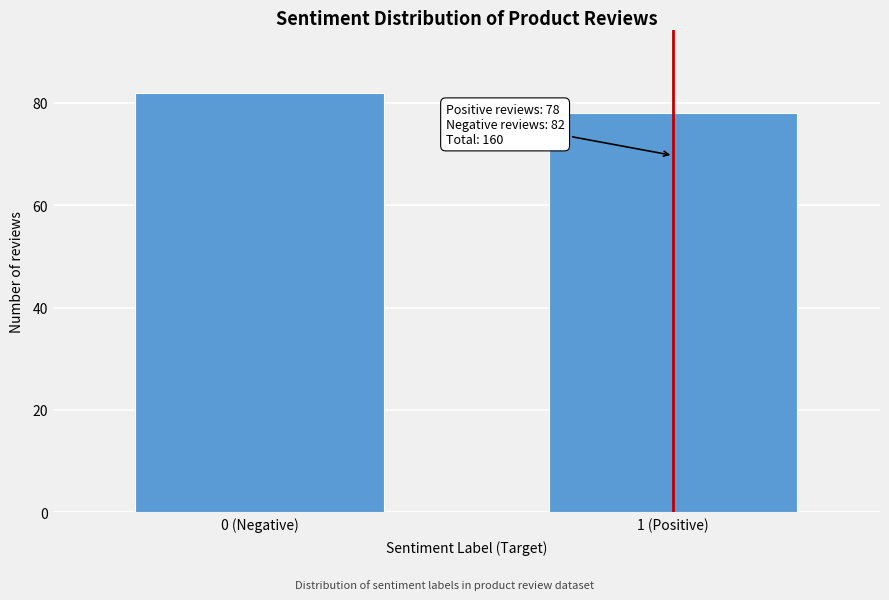

Reading left to right, what are all the values shown in this chart?

82	78